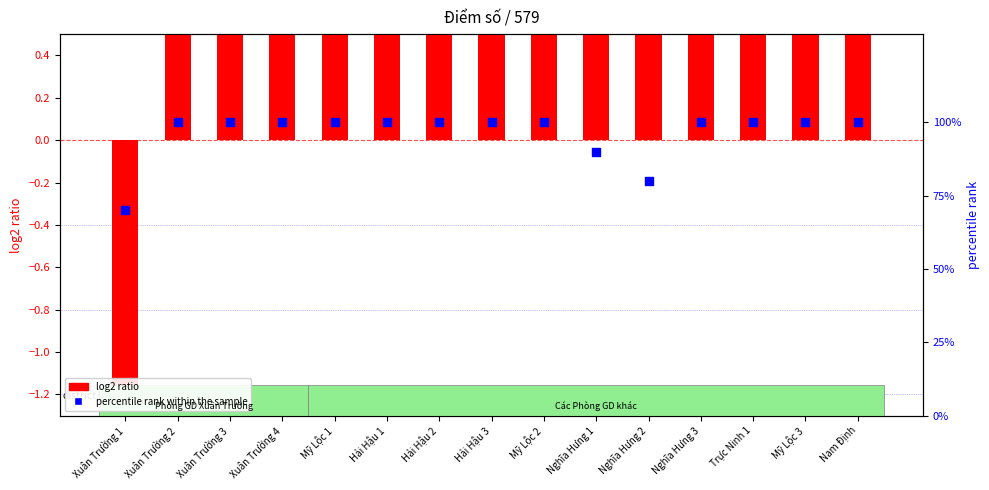

At which category is the sum across all series the highest?

Xuân Trường 2